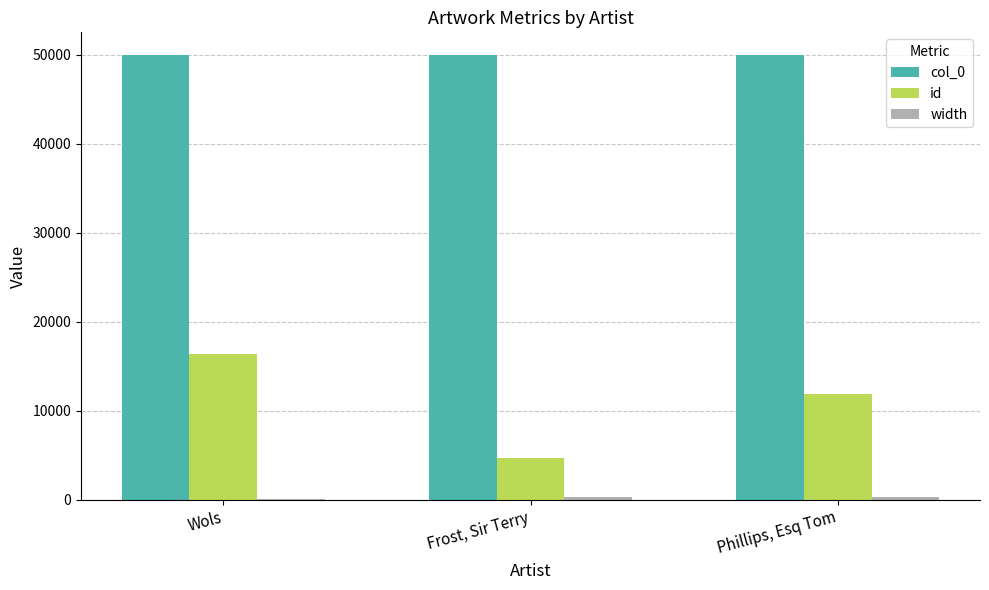

What is the maximum value for id?

16412